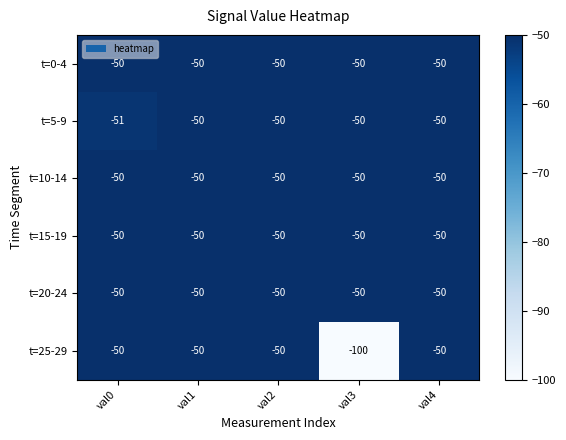

True or false: t=20-24 has a value of -30 at val1.

False